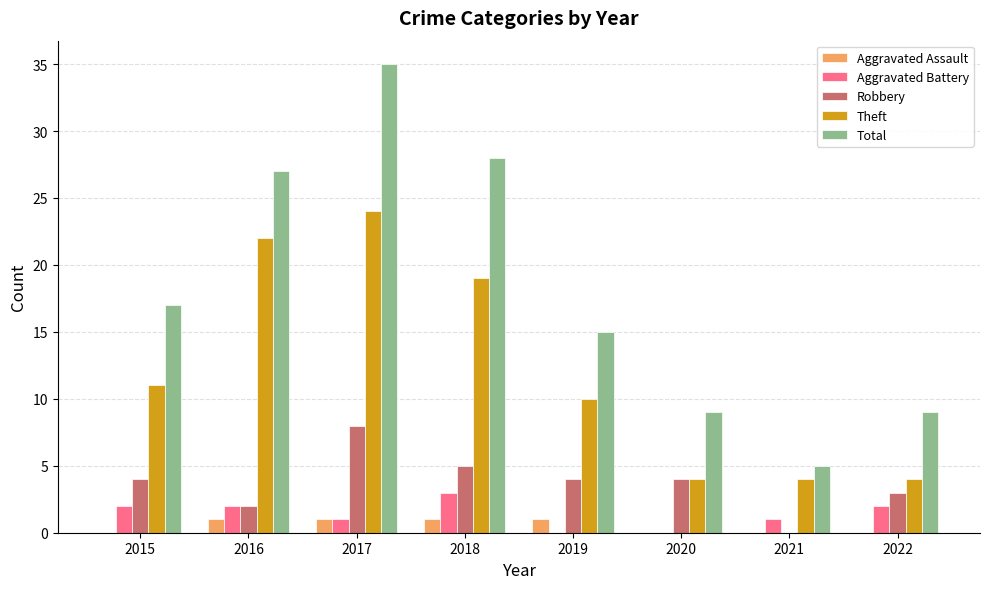

Is the value of Aggravated Assault at 2022 greater than the value of Theft at 2022?

No